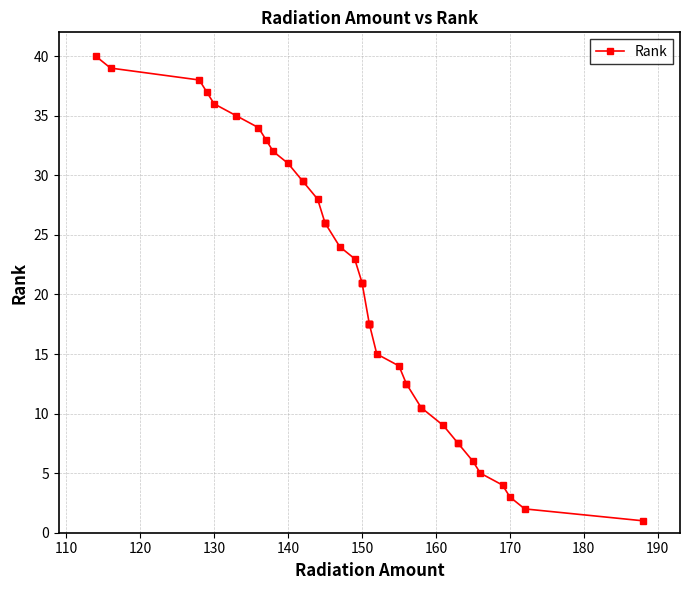

Reading left to right, transcribe all the data shown in this chart.

40.0	39.0	38.0	37.0	36.0	35.0	34.0	33.0	32.0	31.0	29.5	29.5	28.0	26.0	26.0	26.0	24.0	23.0	21.0	21.0	21.0	17.5	17.5	17.5	17.5	15.0	14.0	12.5	12.5	10.5	10.5	9.0	7.5	7.5	6.0	5.0	4.0	3.0	2.0	1.0